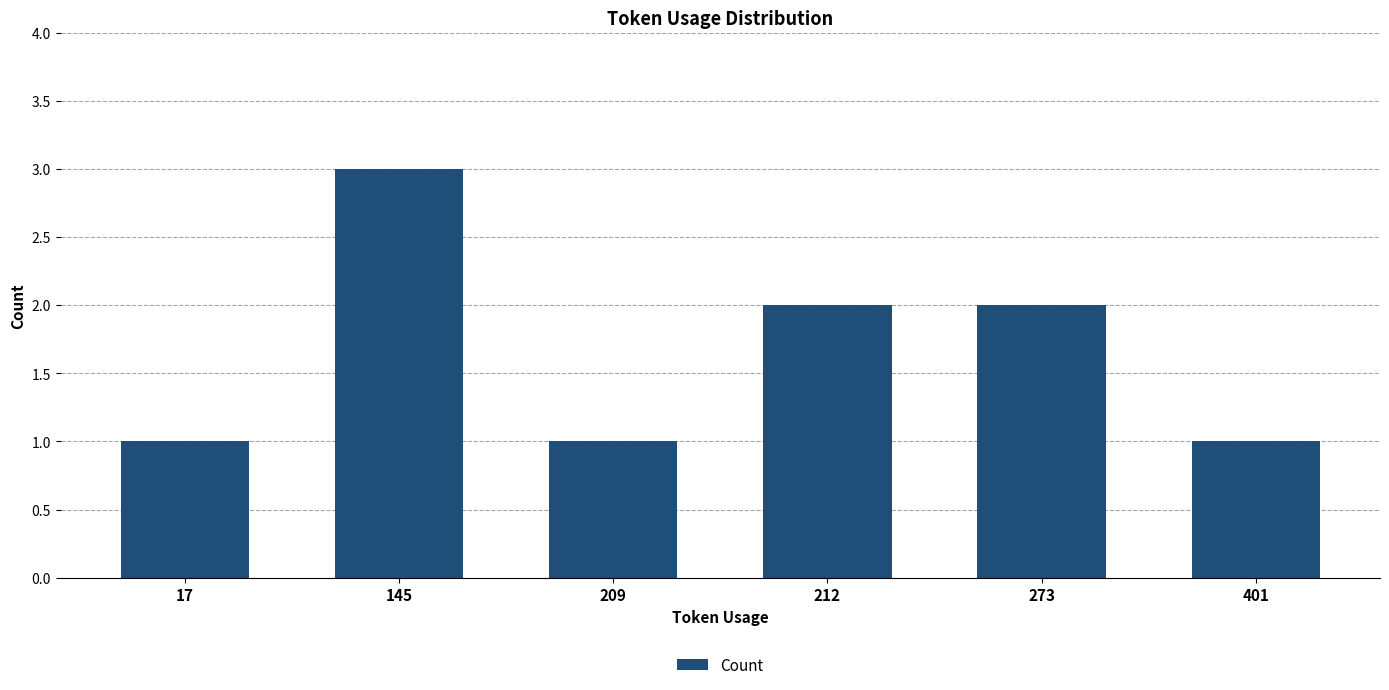

Reading left to right, what are all the values shown in this chart?

1	3	1	2	2	1